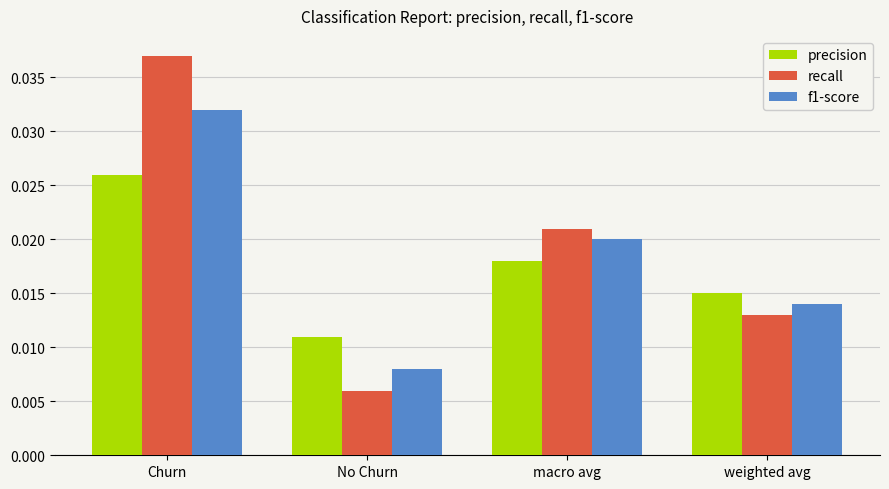

What is the total value across all series at macro avg?

0.1